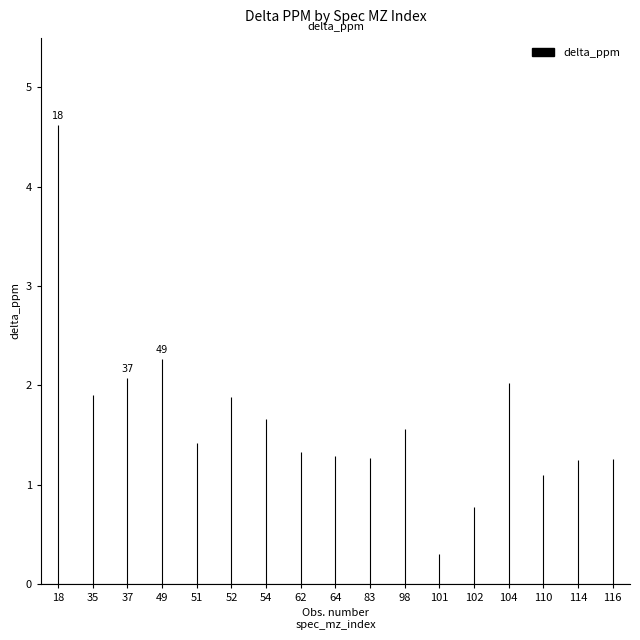

Rank the categories by value from lowest to highest.

101, 102, 110, 114, 116, 83, 64, 62, 51, 98, 54, 52, 35, 104, 37, 49, 18